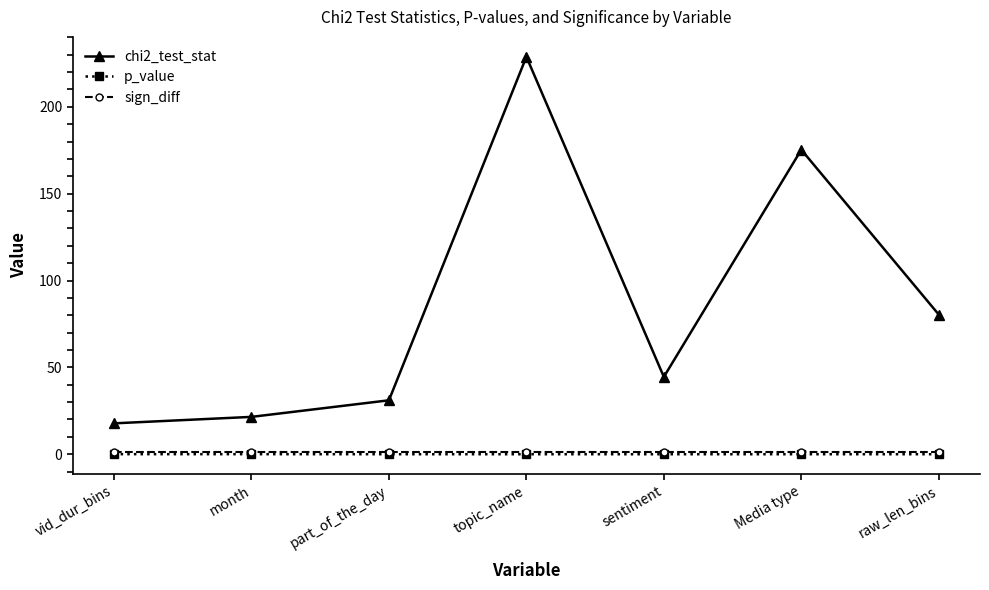

At which label does chi2_test_stat reach its peak?

topic_name